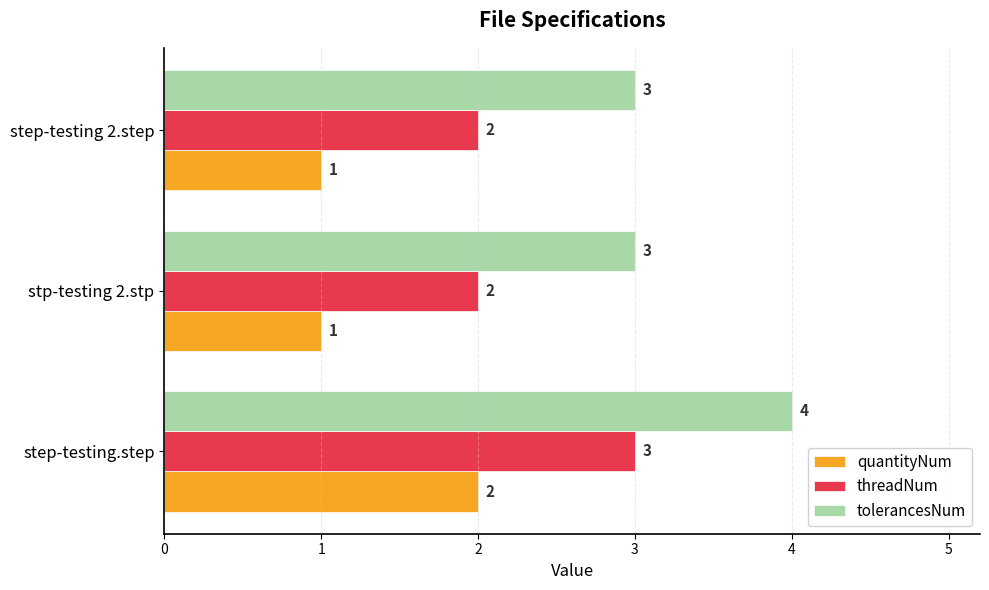

What is the total value across all series at step-testing.step?

9